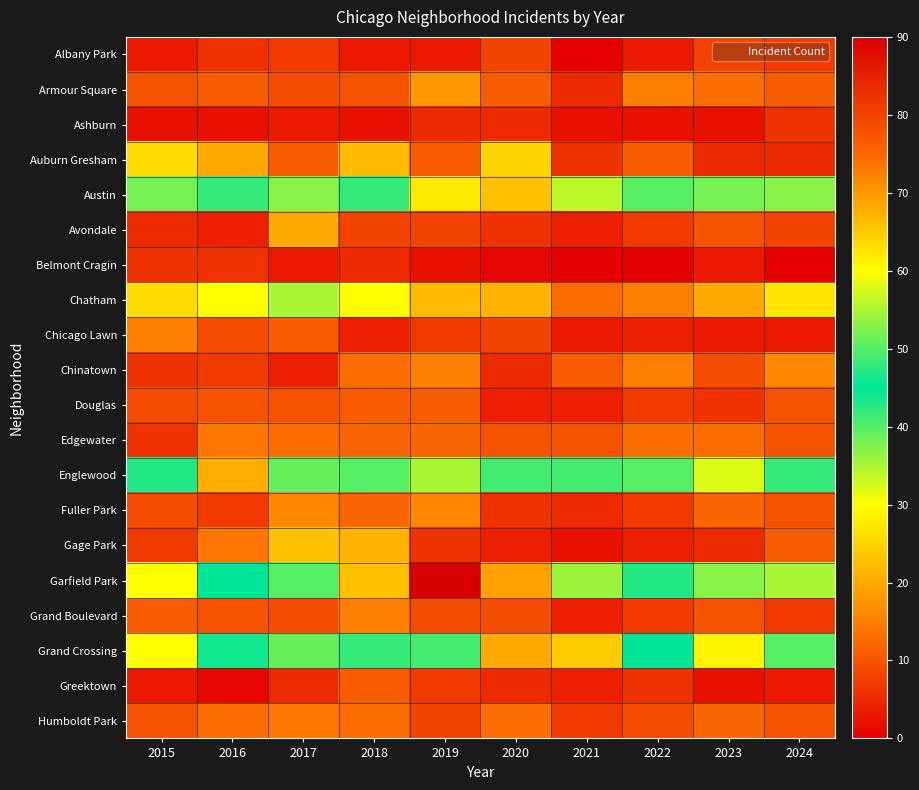

At 2018, list the series in order from smallest to largest.

Ashburn, Albany Park, Chicago Lawn, Belmont Cragin, Avondale, Armour Square, Douglas, Greektown, Edgewater, Fuller Park, Chinatown, Humboldt Park, Grand Boulevard, Gage Park, Auburn Gresham, Chatham, Grand Crossing, Austin, Englewood, Garfield Park